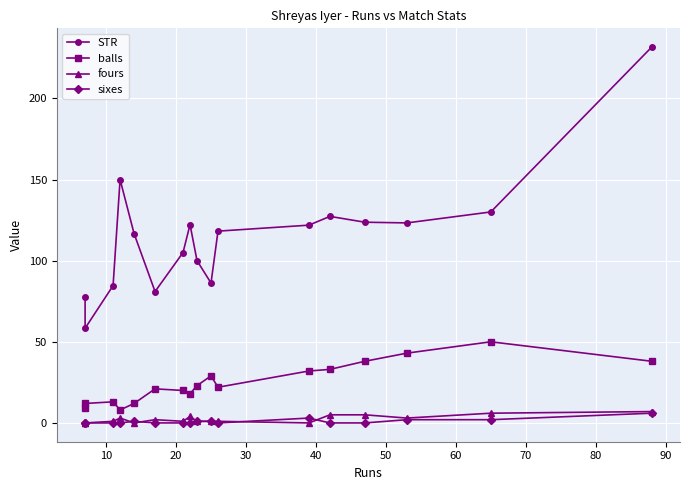

Reading left to right, extract all data points from this chart.

STR: 77.8	58.3	84.6	150.0	116.7	81.0	105.0	122.2	100.0	86.2	118.2	121.9	127.3	123.7	123.2	130.0	231.6
balls: 9.0	12.0	13.0	8.0	12.0	21.0	20.0	18.0	23.0	29.0	22.0	32.0	33.0	38.0	43.0	50.0	38.0
fours: 0.0	0.0	1.0	3.0	0.0	2.0	1.0	4.0	1.0	1.0	1.0	0.0	5.0	5.0	3.0	6.0	7.0
sixes: 0.0	0.0	0.0	0.0	1.0	0.0	0.0	0.0	1.0	1.0	0.0	3.0	0.0	0.0	2.0	2.0	6.0